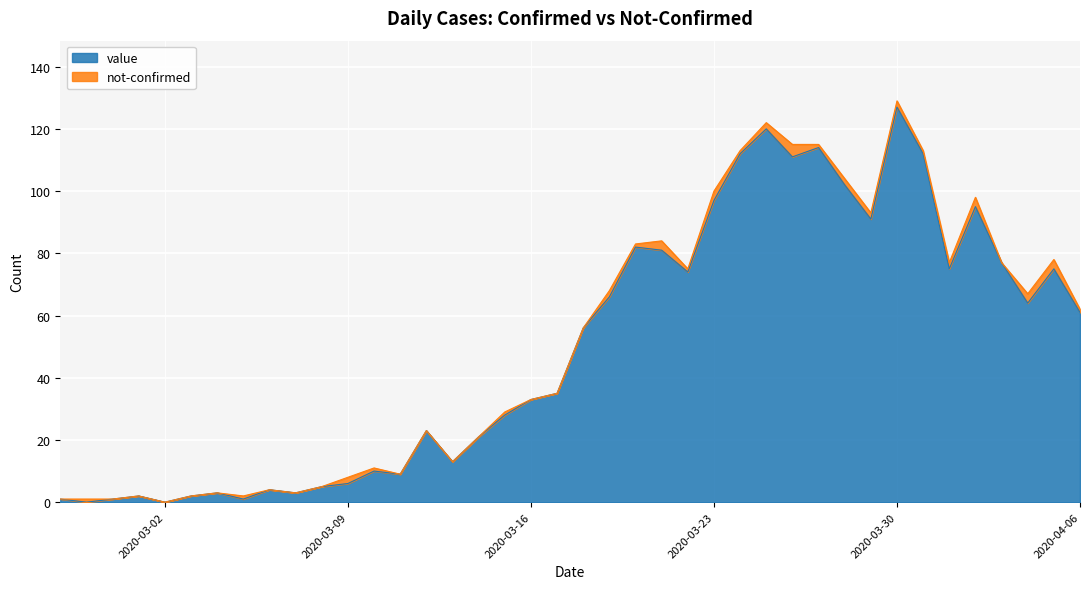

What is the sum of all values?

1992